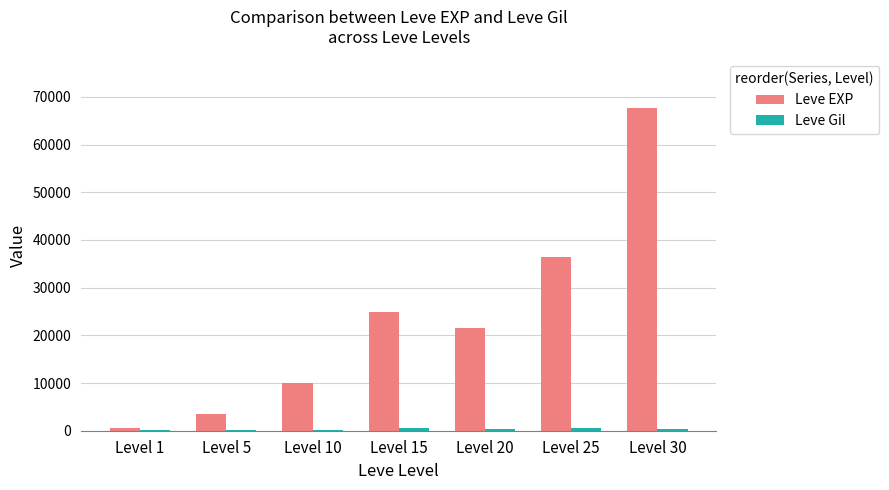

Which series changed the most between Level 10 and Level 20?

Leve EXP